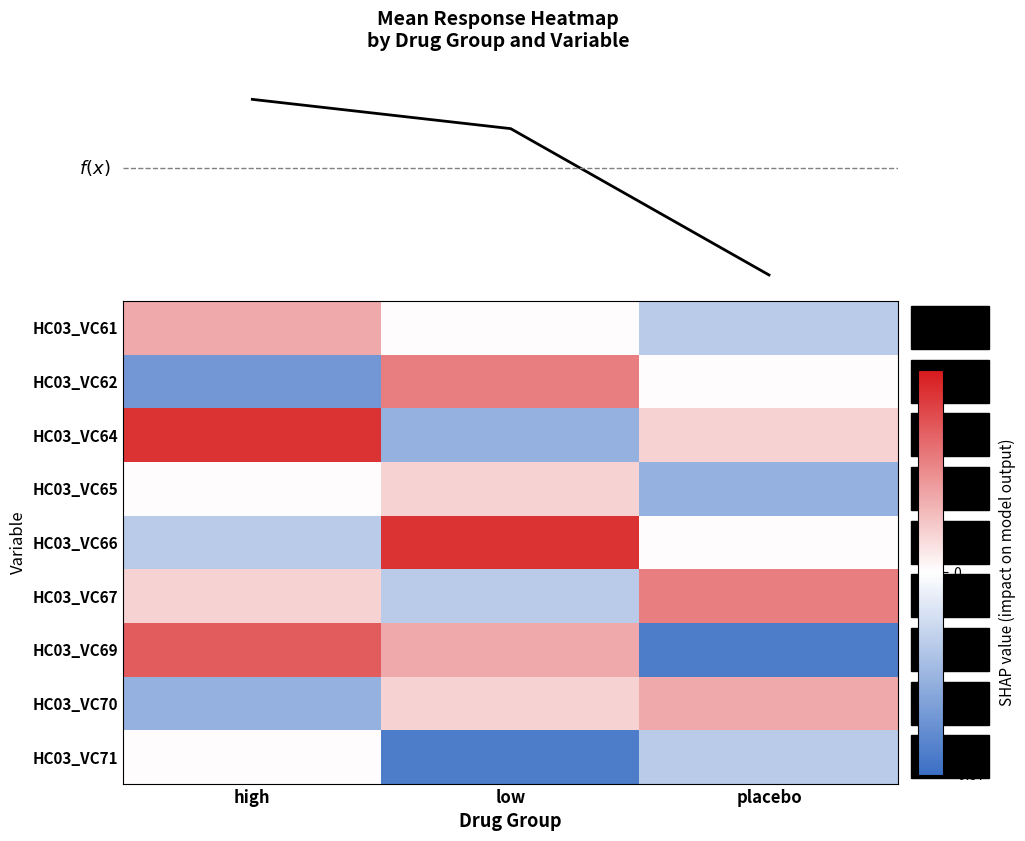

Which series has the widest spread of values?

HC03_VC69